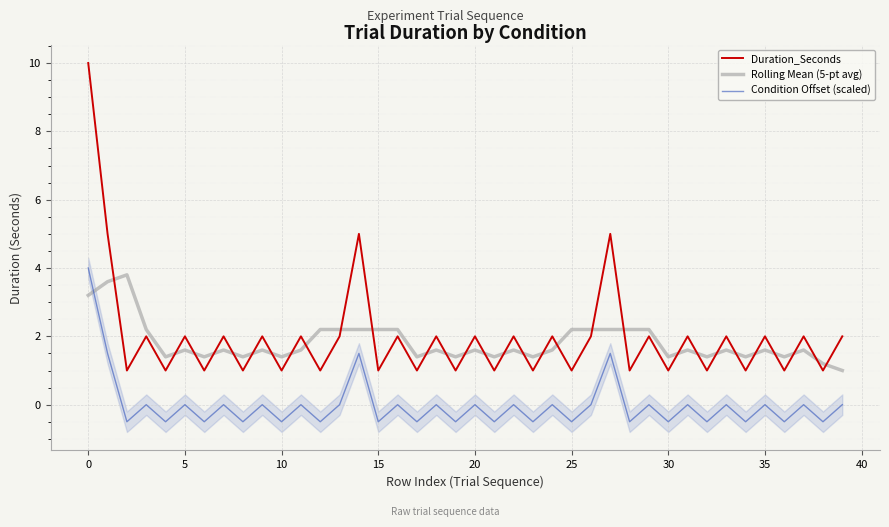

What is the lowest value of the Rolling Mean (5-pt avg) series?

1.0